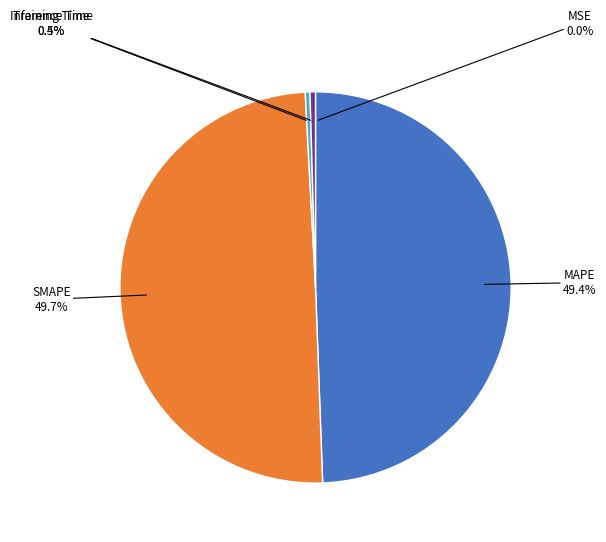

To the nearest percent, what is the difference between the MAPE and Inference Time slice percentages?

49%